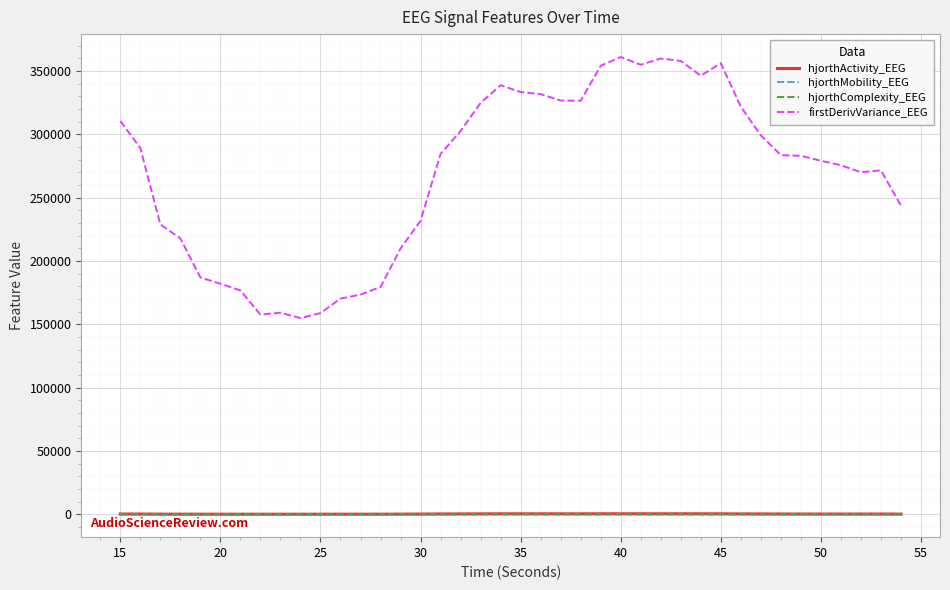

True or false: hjorthMobility_EEG and firstDerivVariance_EEG intersect in this chart.

False